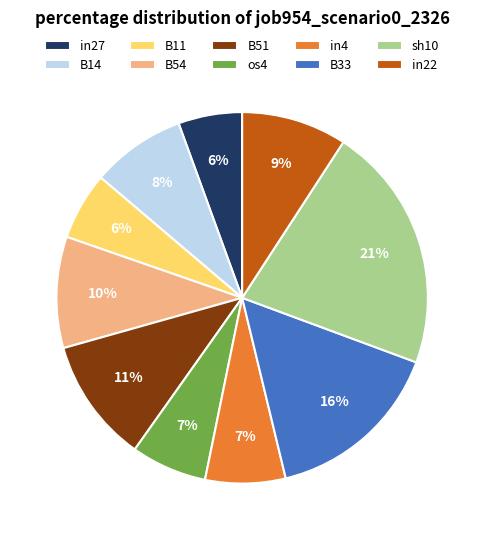

Between os4 and B51, which is larger?

B51